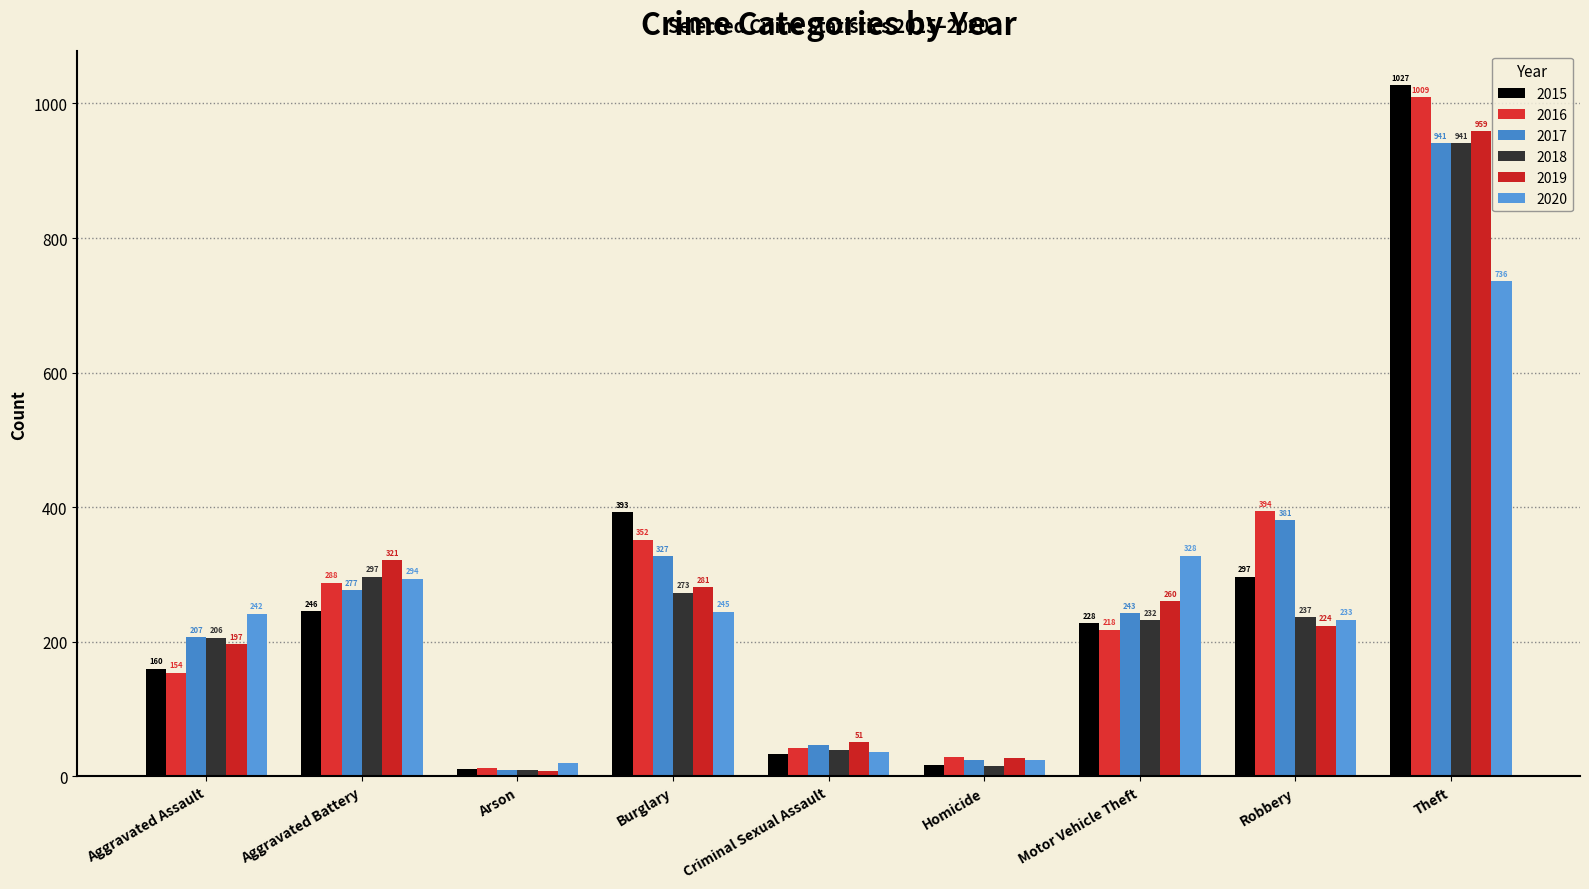

Reading left to right, list all the values displayed in this chart.

2015: Aggravated Assault=160	Aggravated Battery=246	Arson=11	Burglary=393	Criminal Sexual Assault=34	Homicide=17	Motor Vehicle Theft=228	Robbery=297	Theft=1027
2016: Aggravated Assault=154	Aggravated Battery=288	Arson=13	Burglary=352	Criminal Sexual Assault=43	Homicide=29	Motor Vehicle Theft=218	Robbery=394	Theft=1009
2017: Aggravated Assault=207	Aggravated Battery=277	Arson=9	Burglary=327	Criminal Sexual Assault=47	Homicide=24	Motor Vehicle Theft=243	Robbery=381	Theft=941
2018: Aggravated Assault=206	Aggravated Battery=297	Arson=9	Burglary=273	Criminal Sexual Assault=40	Homicide=15	Motor Vehicle Theft=232	Robbery=237	Theft=941
2019: Aggravated Assault=197	Aggravated Battery=321	Arson=8	Burglary=281	Criminal Sexual Assault=51	Homicide=27	Motor Vehicle Theft=260	Robbery=224	Theft=959
2020: Aggravated Assault=242	Aggravated Battery=294	Arson=20	Burglary=245	Criminal Sexual Assault=36	Homicide=24	Motor Vehicle Theft=328	Robbery=233	Theft=736